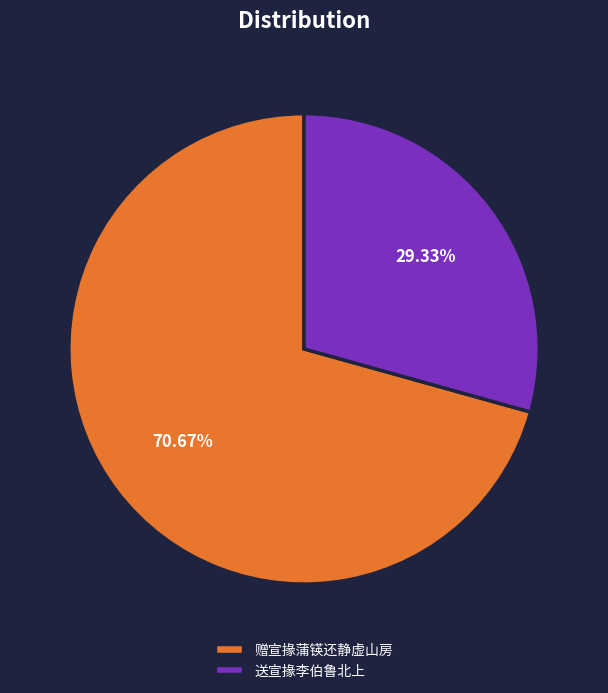

Between 送宣掾李伯鲁北上 and 赠宣掾蒲锳还静虚山房, which is larger?

赠宣掾蒲锳还静虚山房